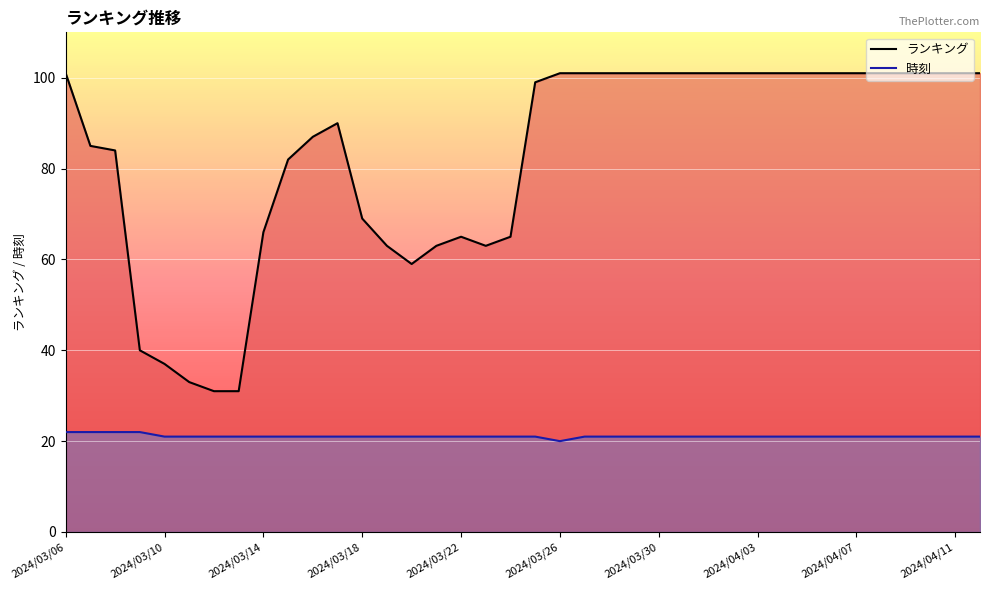

True or false: ランキング and 時刻 intersect in this chart.

False